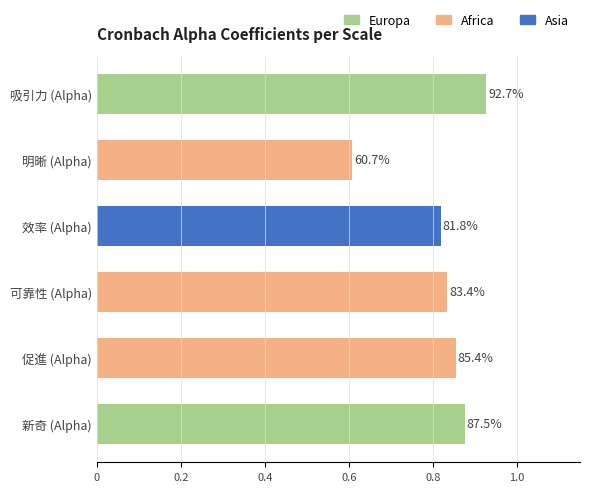

Does the chart contain any negative values?

No